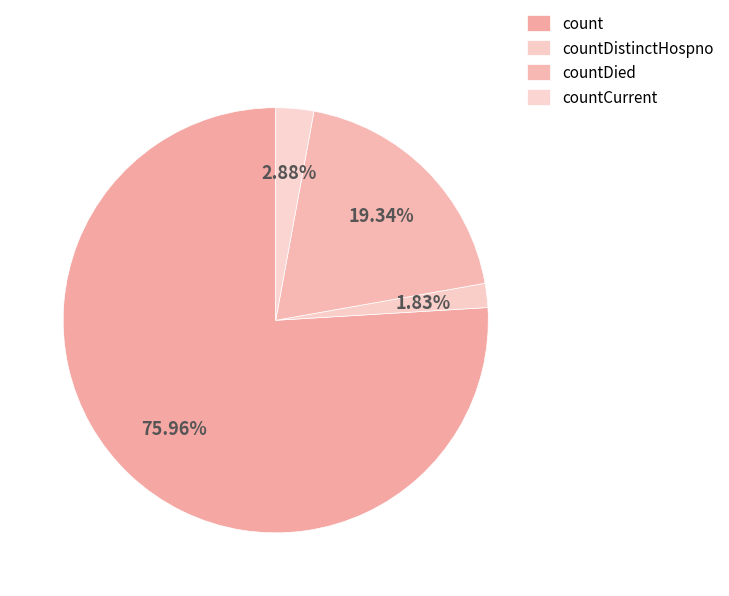

Count the number of slices in the pie.

4